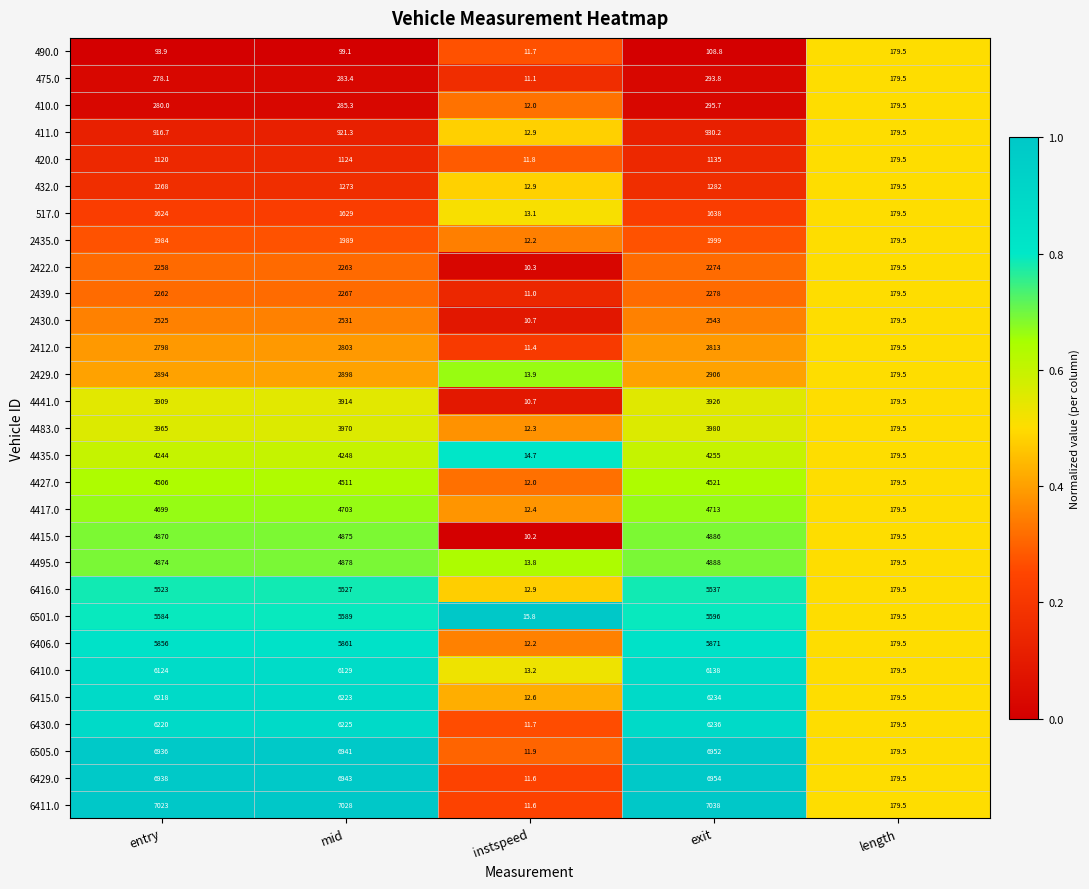

True or false: 2439.0 has a value of 2278.0 at exit.

True